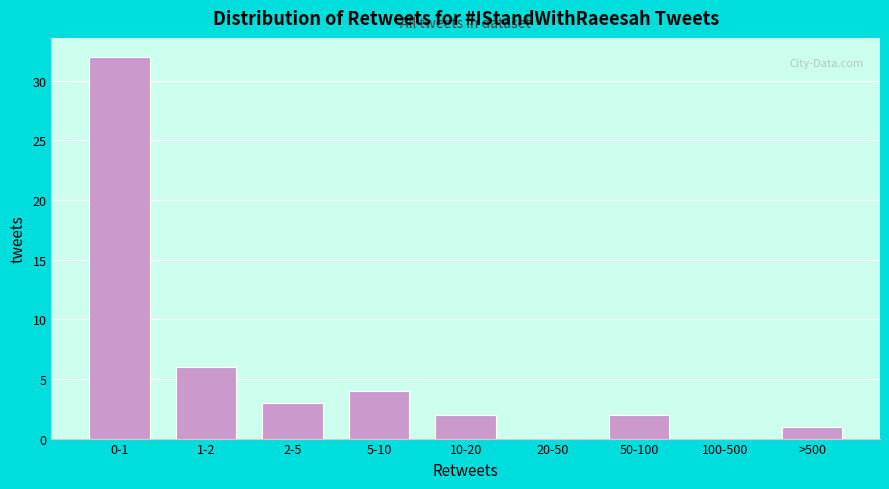

Reading left to right, extract all data points from this chart.

0-1=32	1-2=6	2-5=3	5-10=4	10-20=2	20-50=0	50-100=2	100-500=0	>500=1